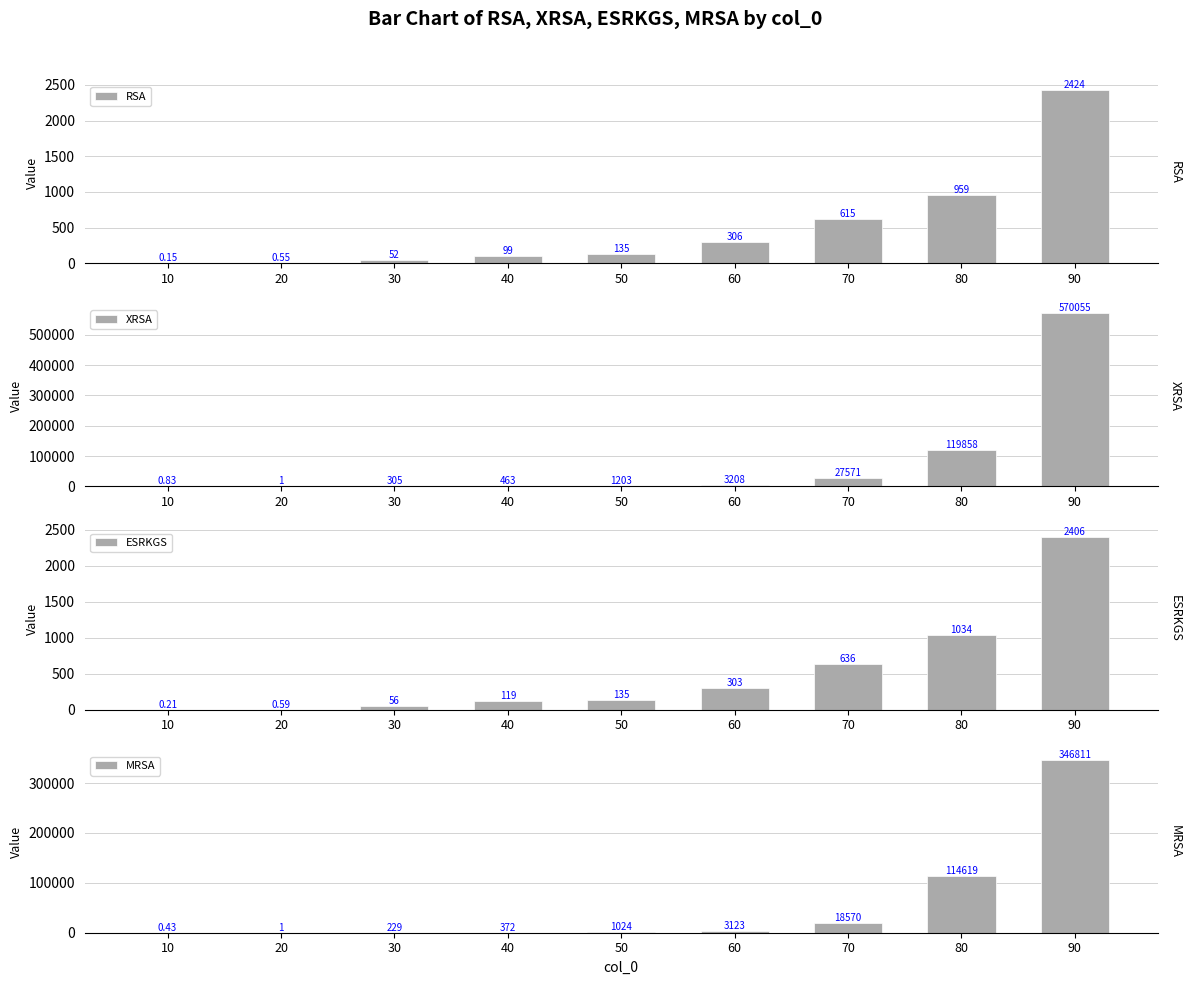

Which series changed the most between 40 and 80?

XRSA